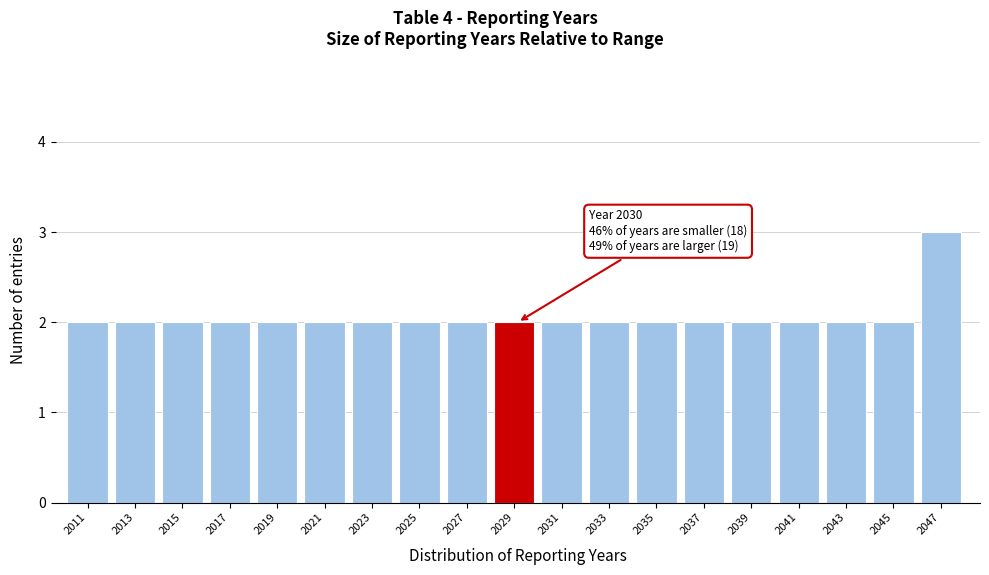

Reading left to right, what are all the values shown in this chart?

2011=2	2013=2	2015=2	2017=2	2019=2	2021=2	2023=2	2025=2	2027=2	2029=2	2031=2	2033=2	2035=2	2037=2	2039=2	2041=2	2043=2	2045=2	2047=3